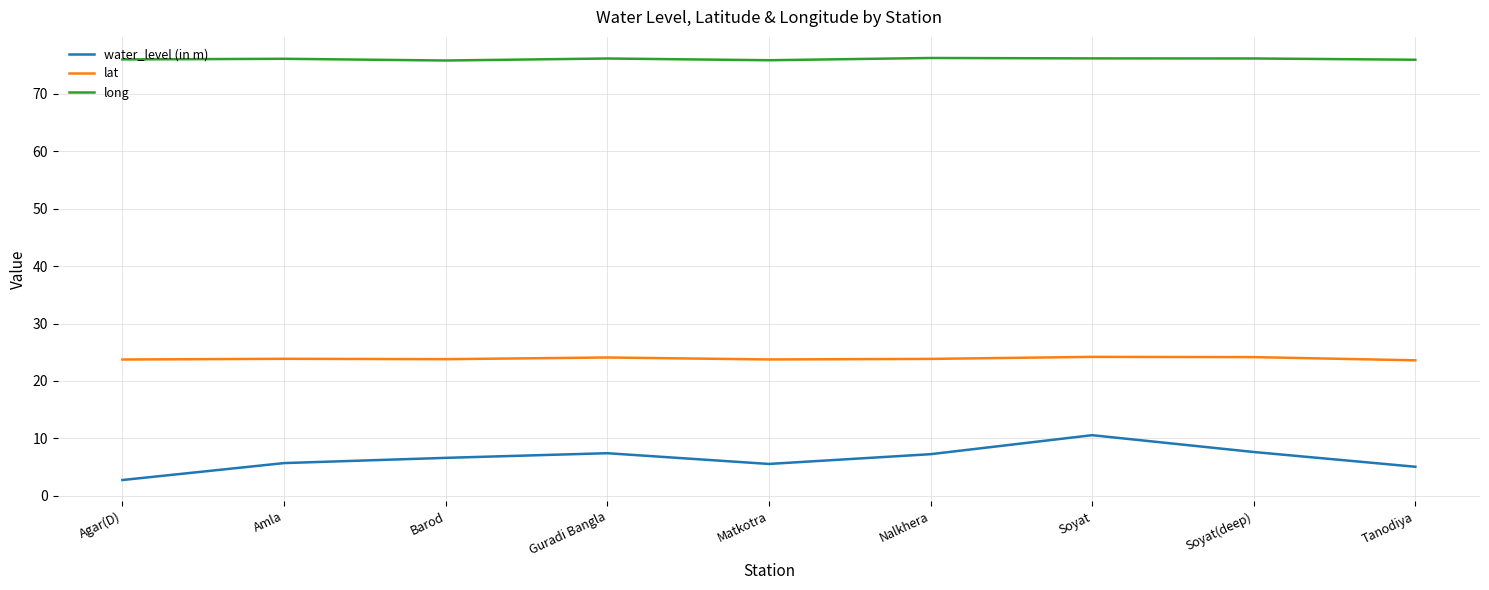

What is the sum of the lat values at Amla and Tanodiya?

47.4